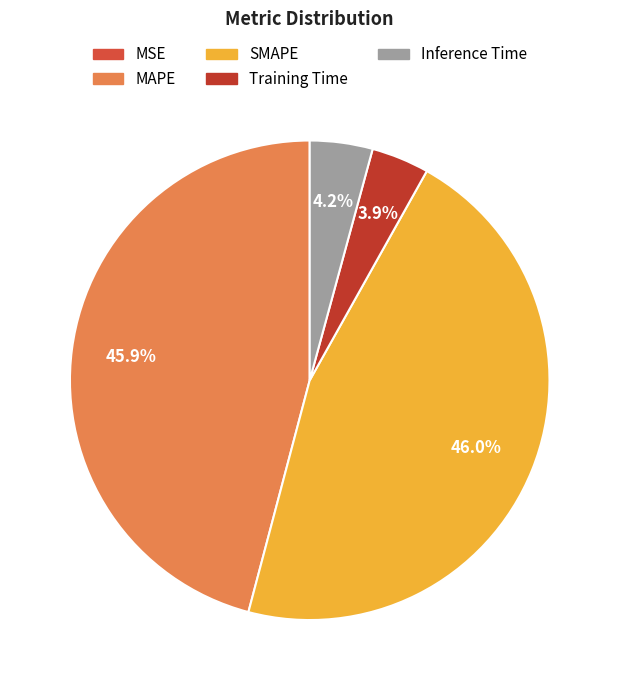

To the nearest percent, what portion does SMAPE represent?

46%